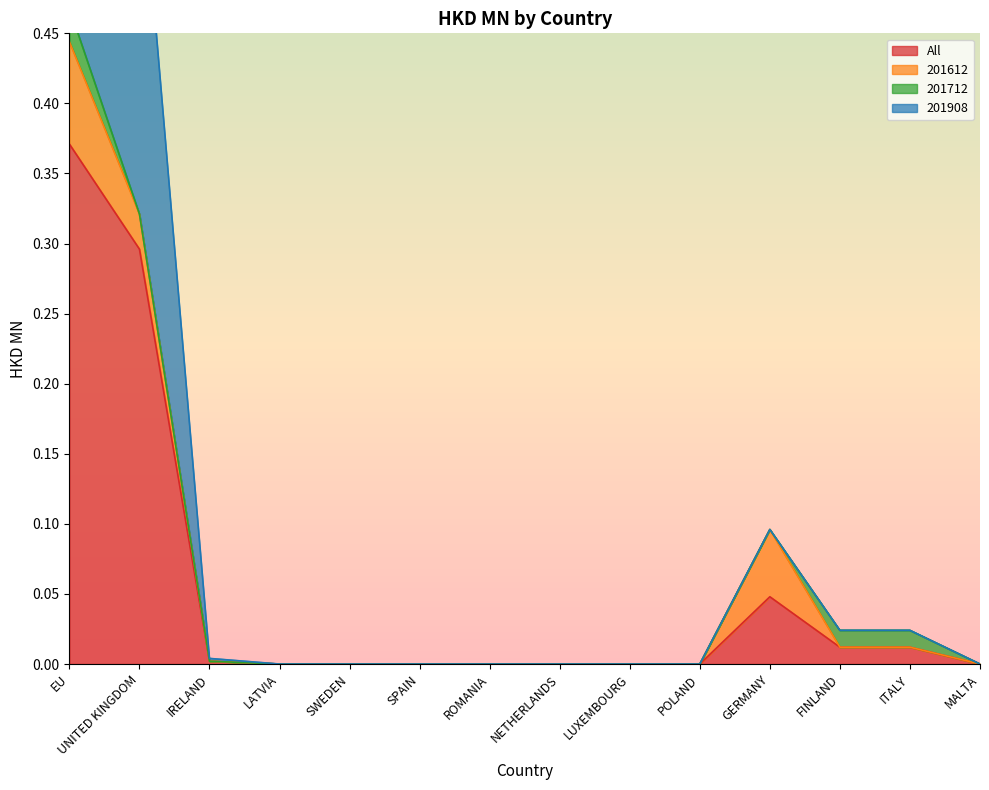

At how many categories does at least one series exceed 0?

6